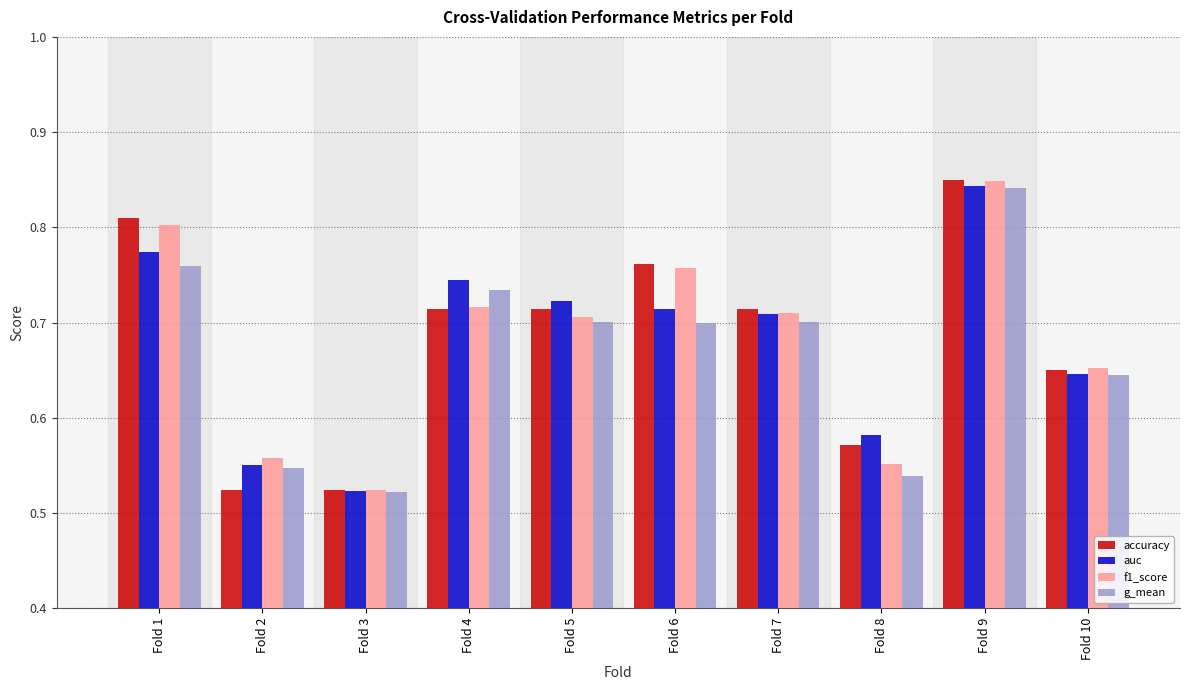

How many groups of bars are there?

10